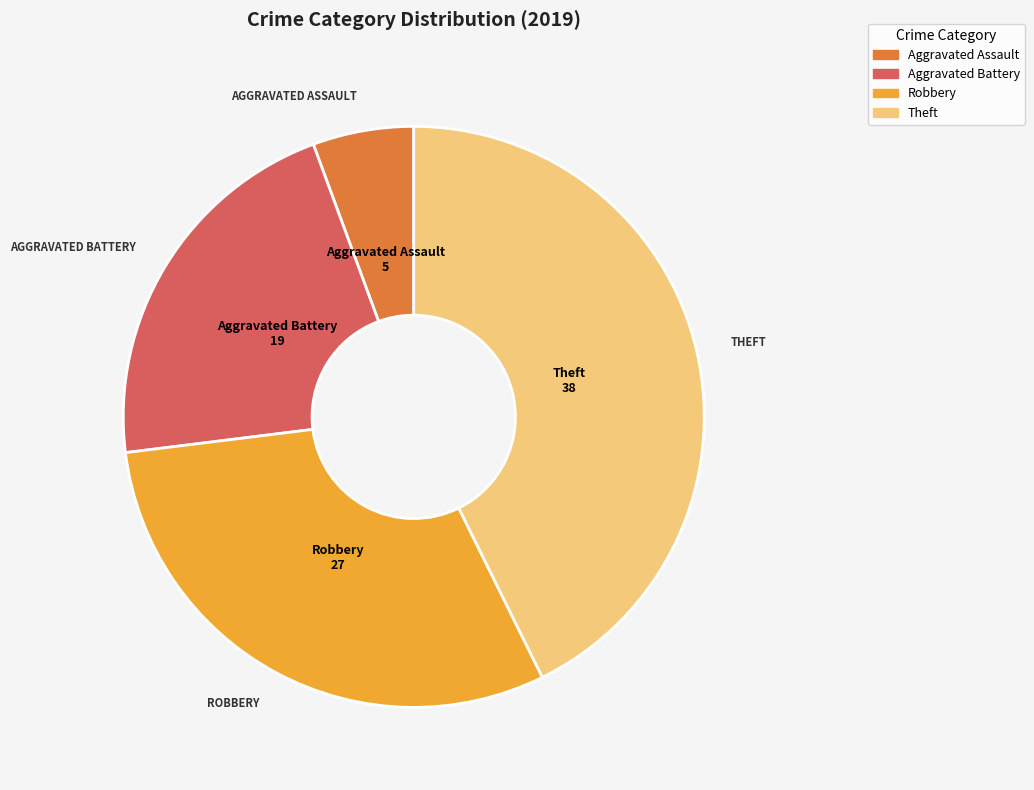

The Theft slice represents 53% of the pie. True or false?

False